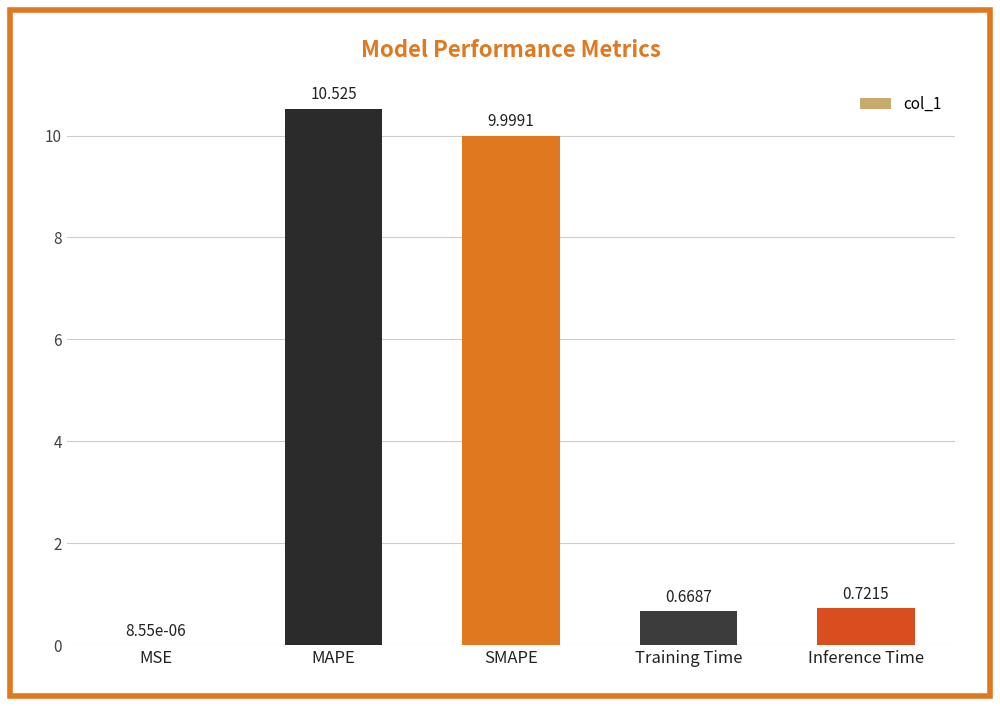

At which label is the value closest to 5?

Inference Time